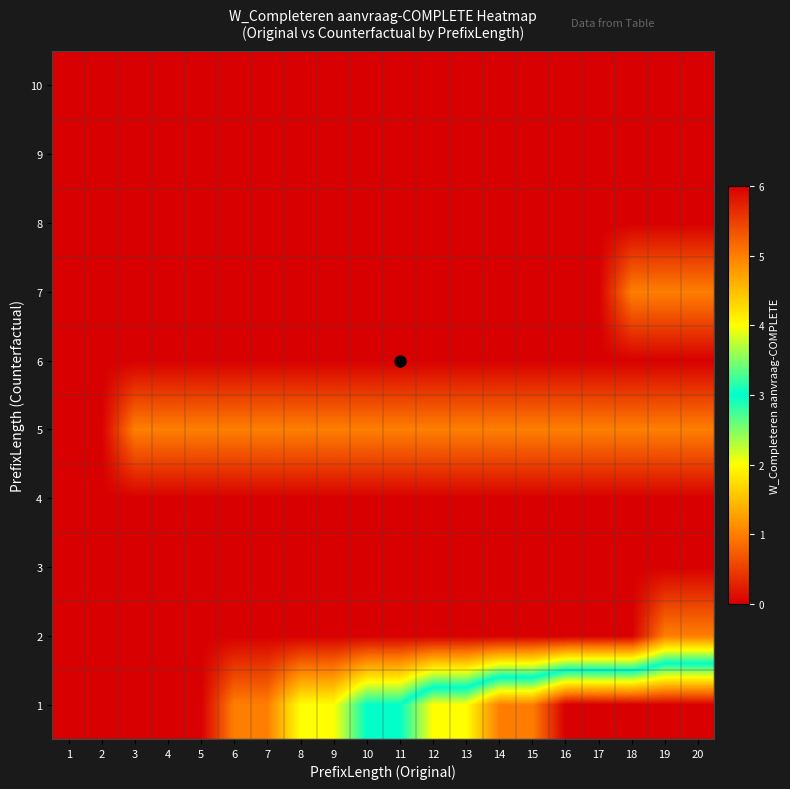

At 11, list the series in order from smallest to largest.

2, 3, 4, 6, 7, 8, 9, 10, 5, 1